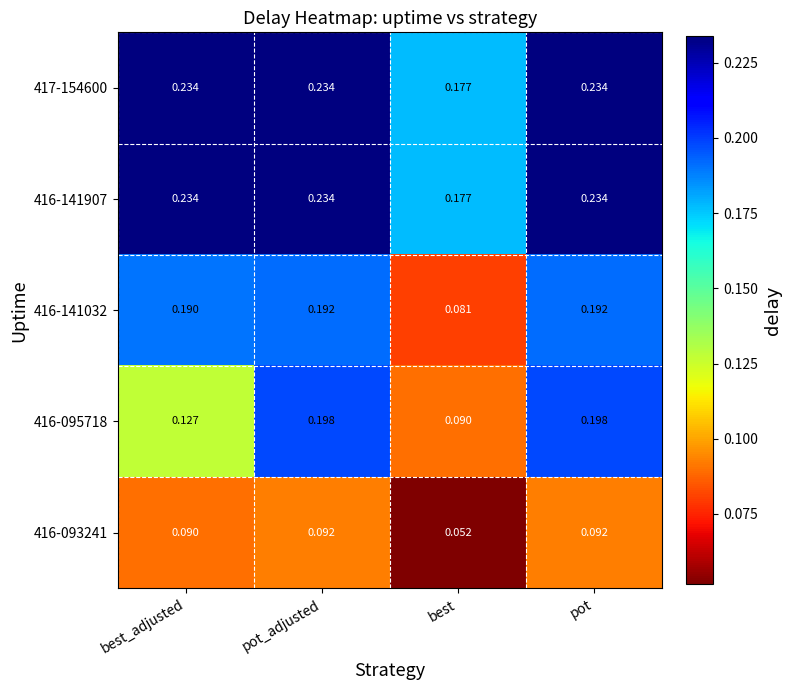

Which category has the lowest value across all series?

best